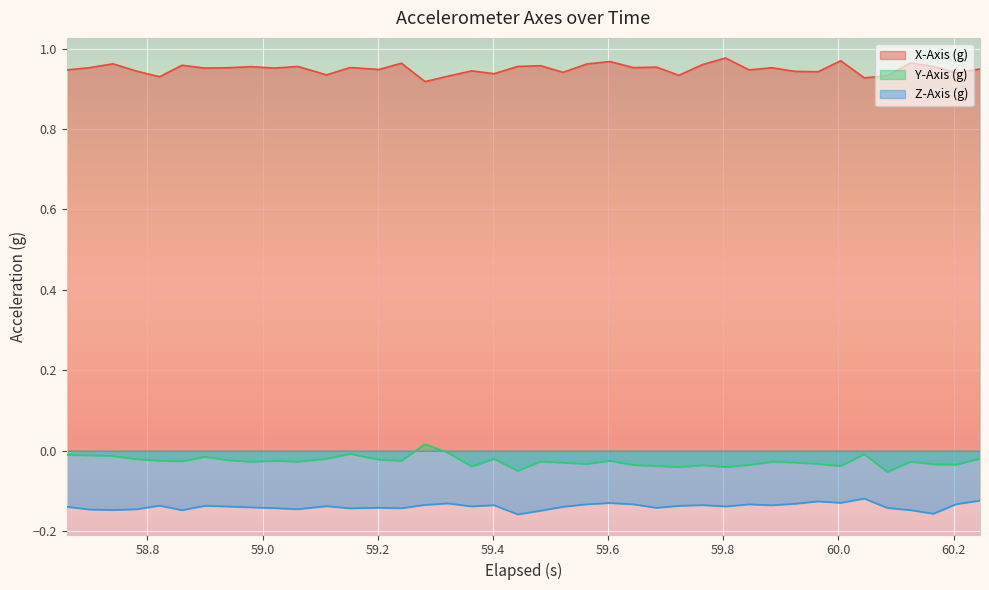

How many interior local peaks does the Z-Axis (g) series have?

11